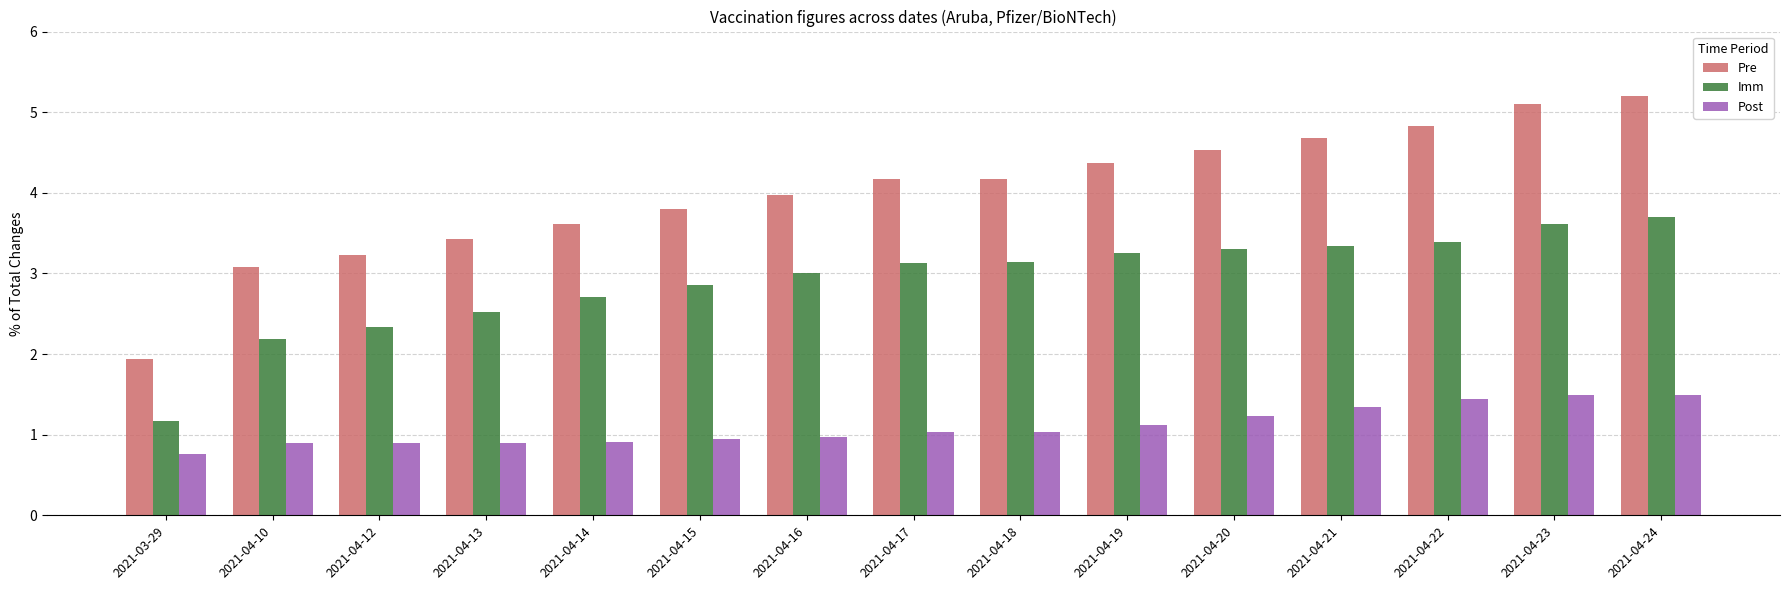

What is the difference between the maximum and second lowest values in the Pre series?

2.1